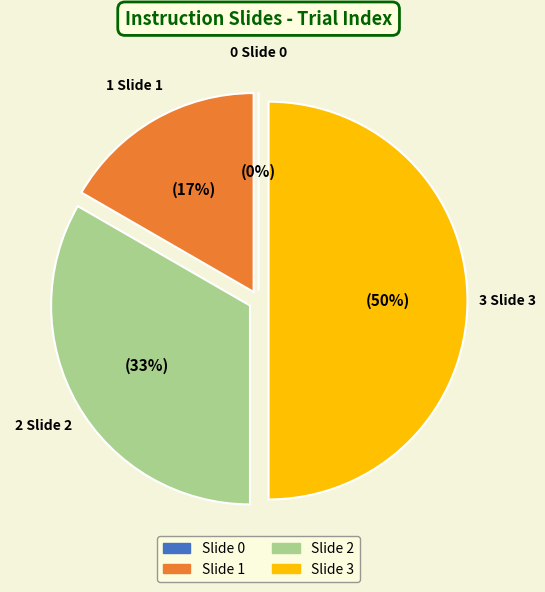

Rank the categories by value from lowest to highest.

Slide 0, Slide 1, Slide 2, Slide 3